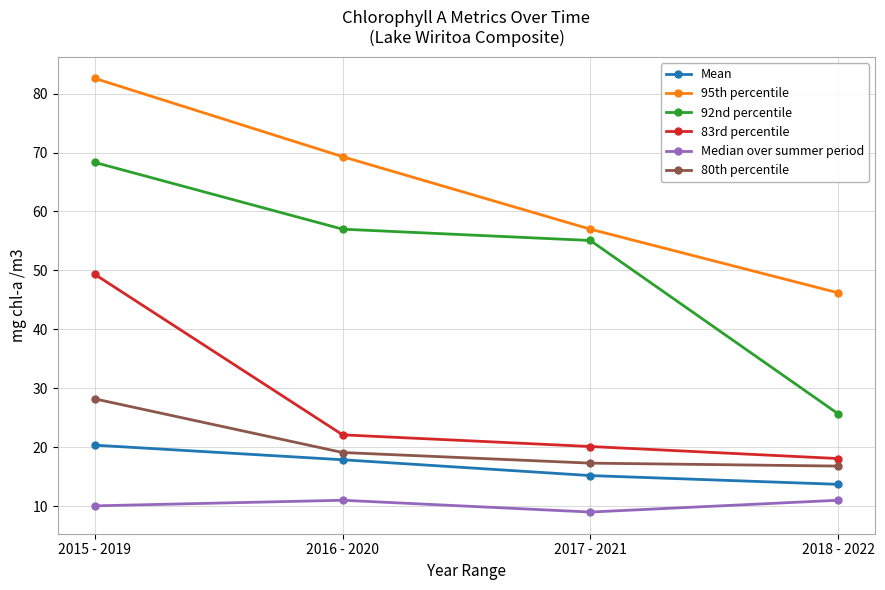

Which series has the largest total across all categories?

95th percentile